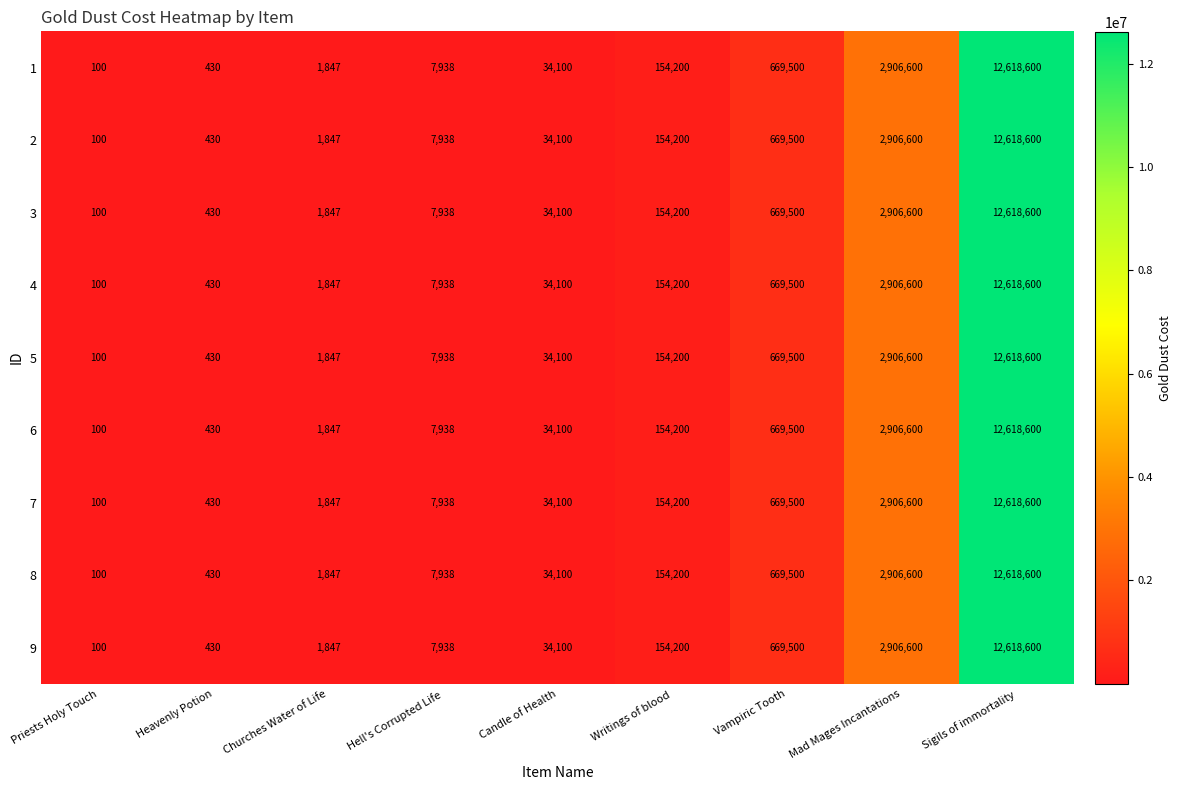

List the labels in order of 9 value, smallest first.

Priests Holy Touch, Heavenly Potion, Churches Water of Life, Hell's Corrupted Life, Candle of Health, Writings of blood, Vampiric Tooth, Mad Mages Incantations, Sigils of immortality